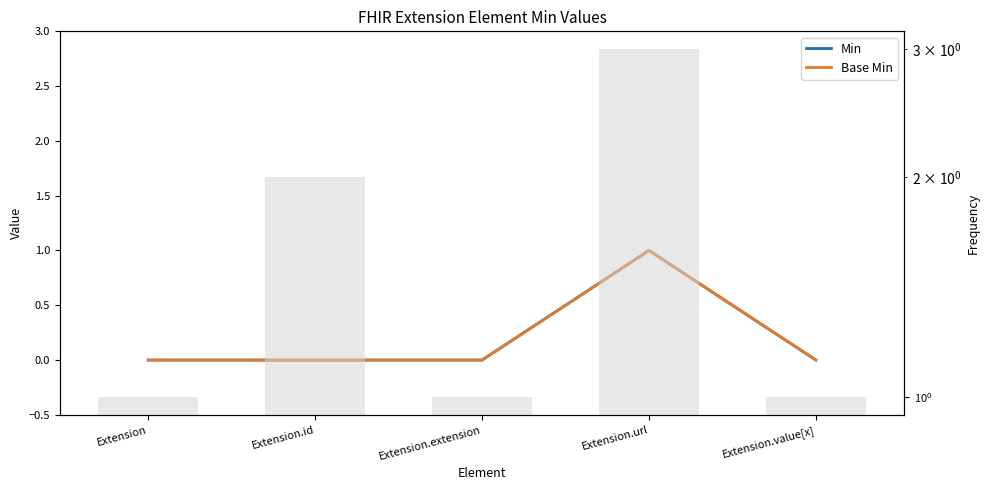

Which series has the widest spread of values?

Min